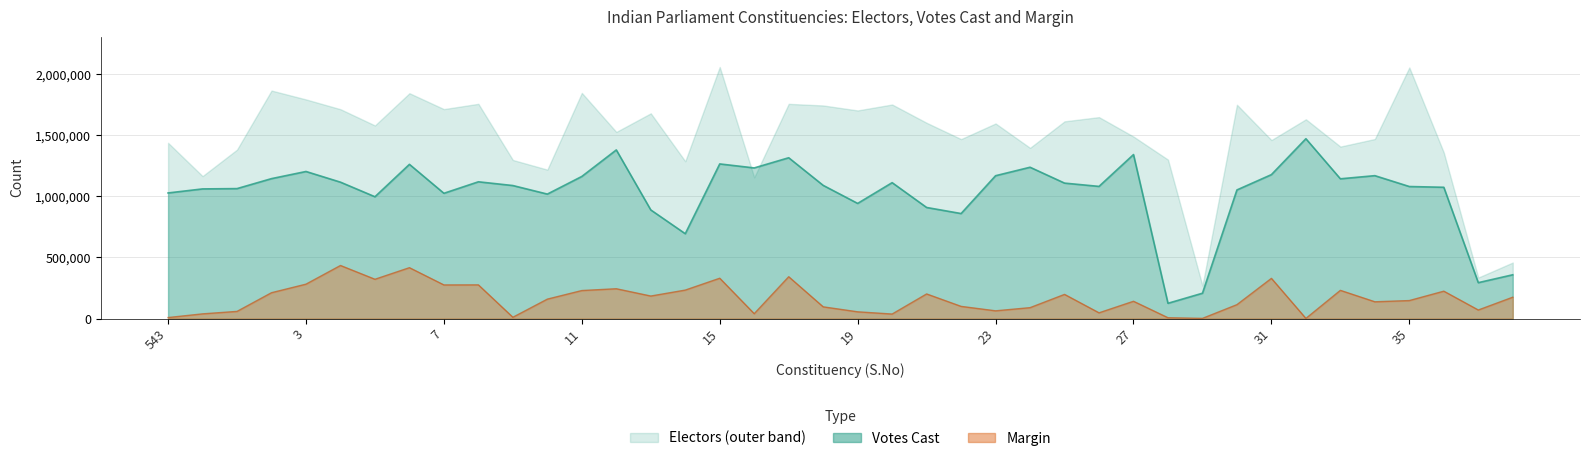

Which category has the lowest value in the Margin series?

32